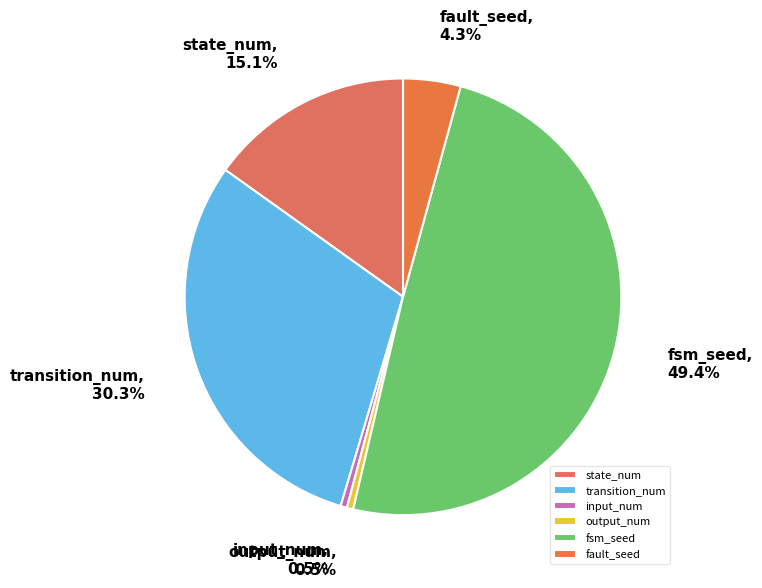

What portion of the pie excludes output_num?

99.5%